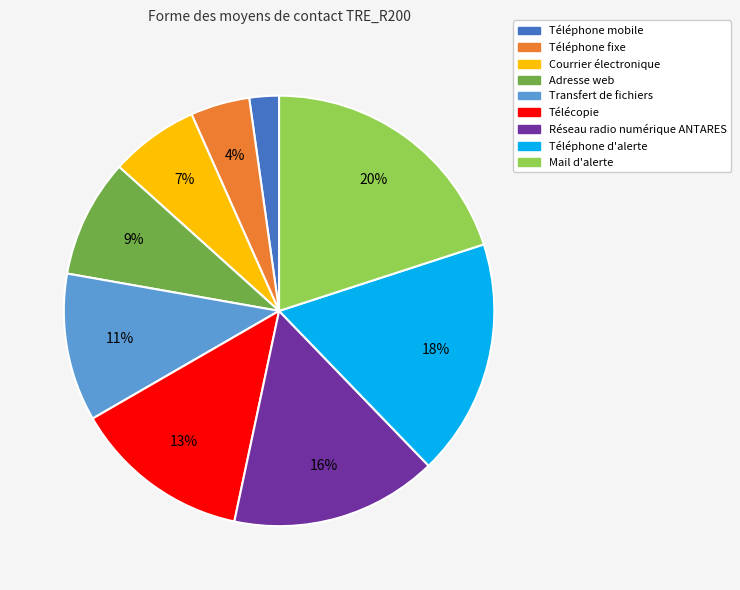

What is the smallest slice in the pie chart?

Téléphone mobile